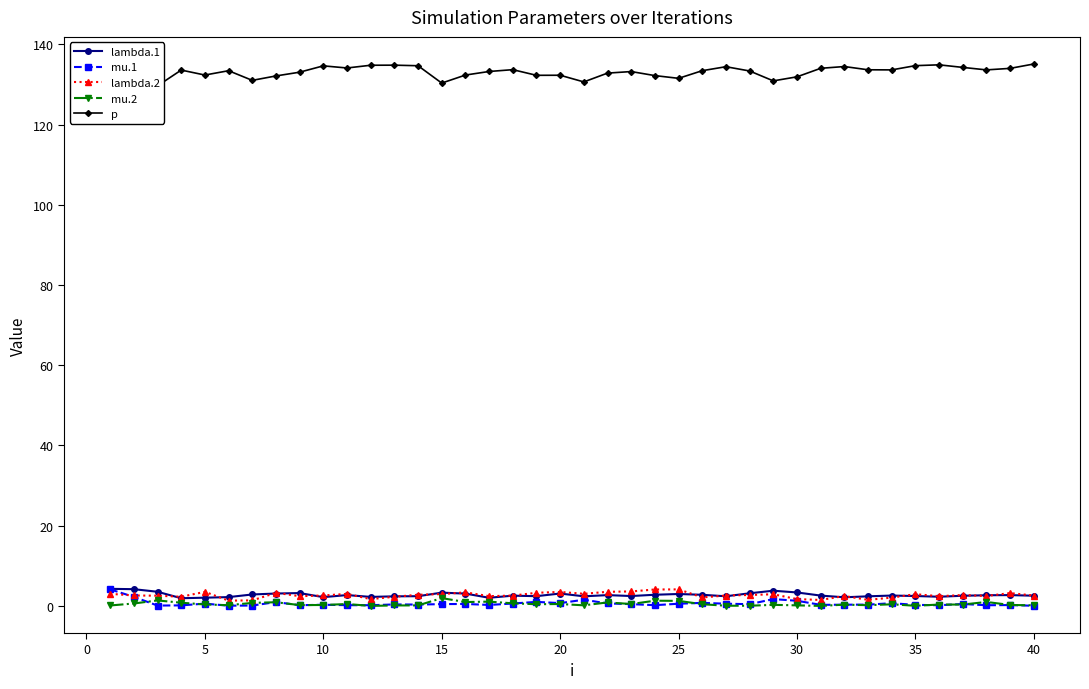

How many series are shown in this chart?

5